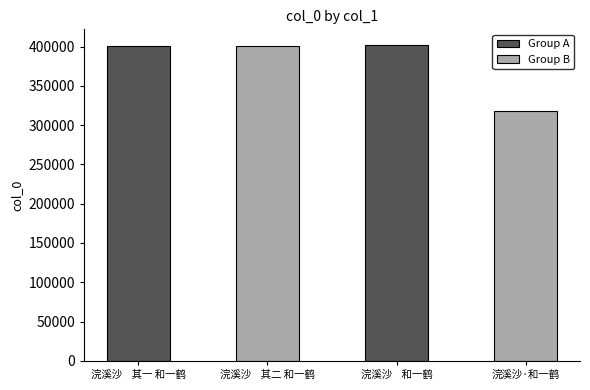

How many data points are less than 400669?

2